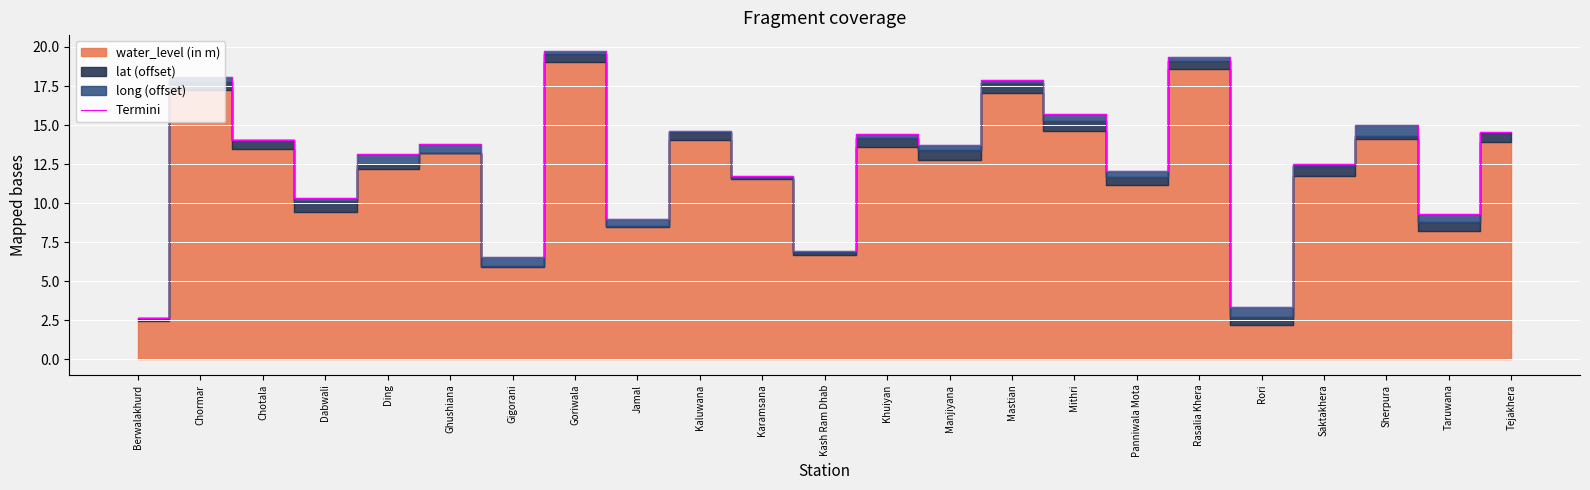

Rank the categories by value from highest to lowest.

Goriwala, Rasalia Khera, Chormar, Mastian, Mithri, Sherpura, Kaluwana, Tejakhera, Khuiyan, Chotala, Ghushiana, Manjiyana, Ding, Saktakhera, Panniwala Mota, Karamsana, Dabwali, Taruwana, Jamal, Kash Ram Dhab, Gigorani, Rori, Berwalakhurd